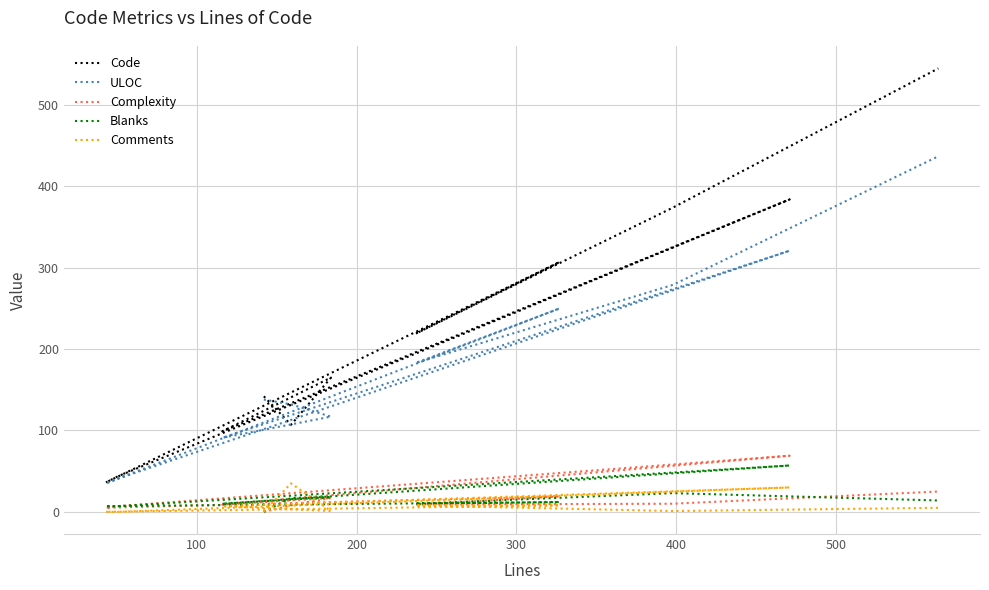

Reading left to right, extract all data points from this chart.

Code: 142	107	165	99	384	44	36	307	219	374	545
ULOC: 138	132	117	91	321	41	35	250	183	279	437
Complexity: 0	8	17	9	69	7	5	19	9	10	25
Blanks: 0	17	18	10	57	7	7	12	10	23	14
Comments: 0	35	1	7	30	0	0	8	8	1	5